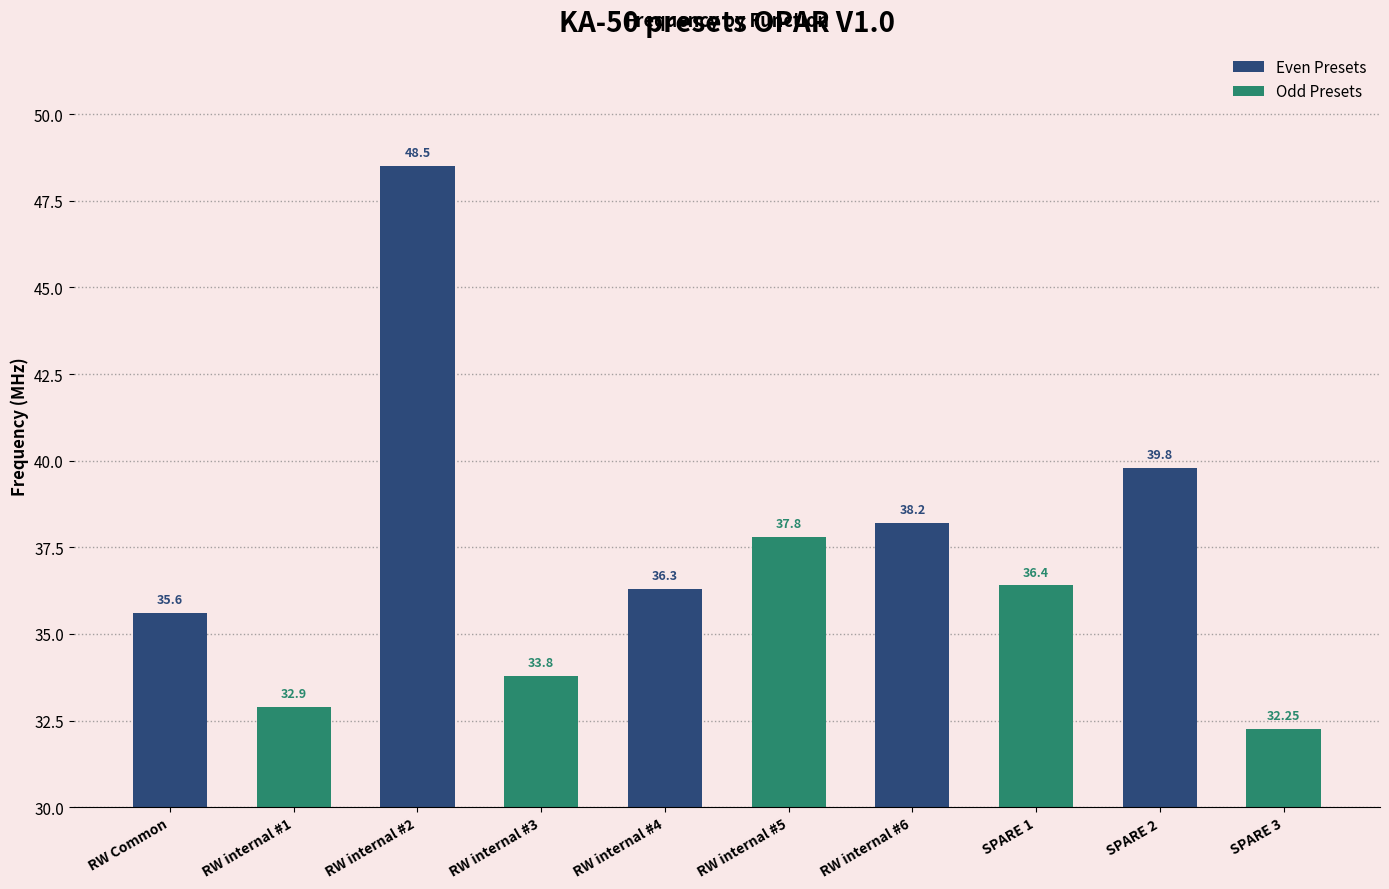

What is the value of the Even Presets bar at the 3rd from the left?

36.3